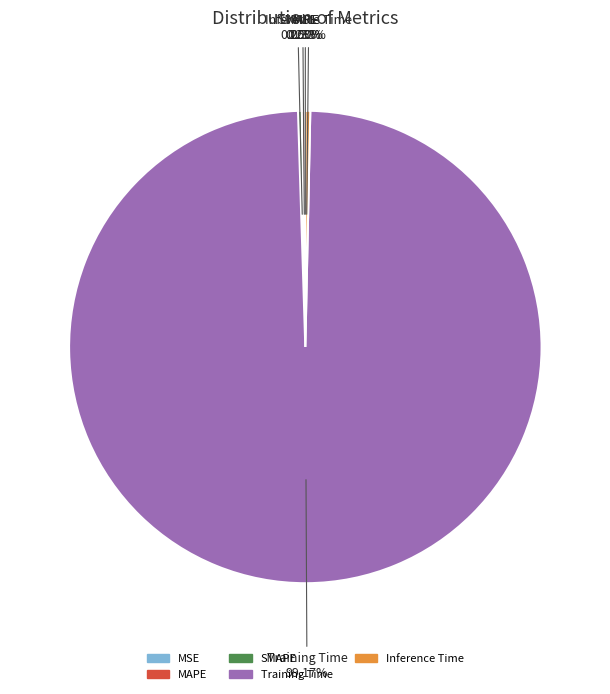

What is the majority slice?

Training Time